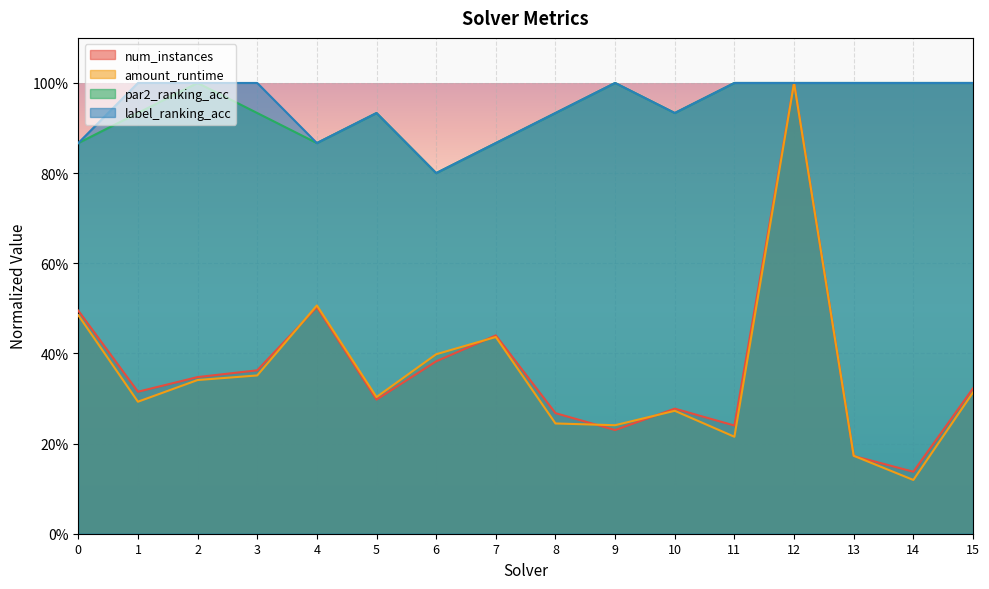

Does the chart display data point markers on the line(s)?

No